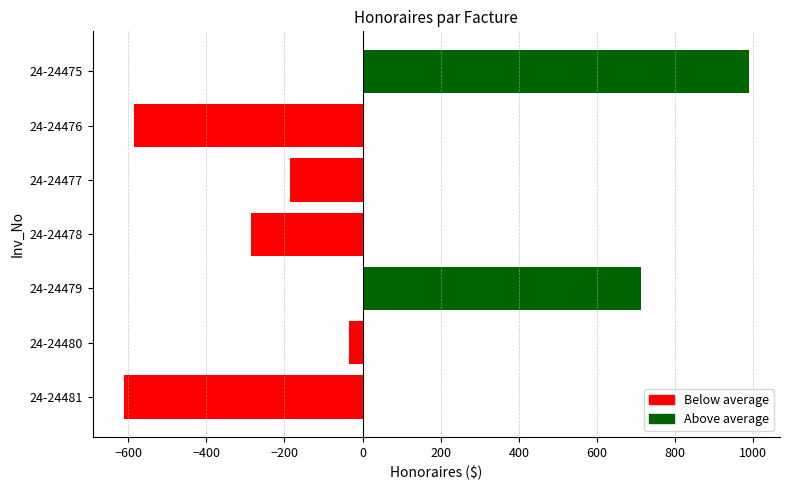

Rank the categories by value from highest to lowest.

24-24475, 24-24479, 24-24480, 24-24477, 24-24478, 24-24476, 24-24481